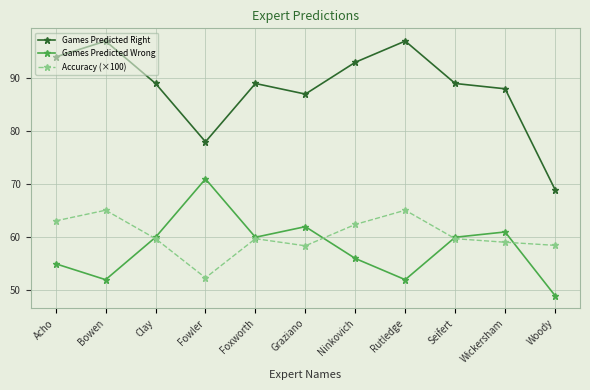

Read the Games Predicted Right value at Ninkovich.

93.0